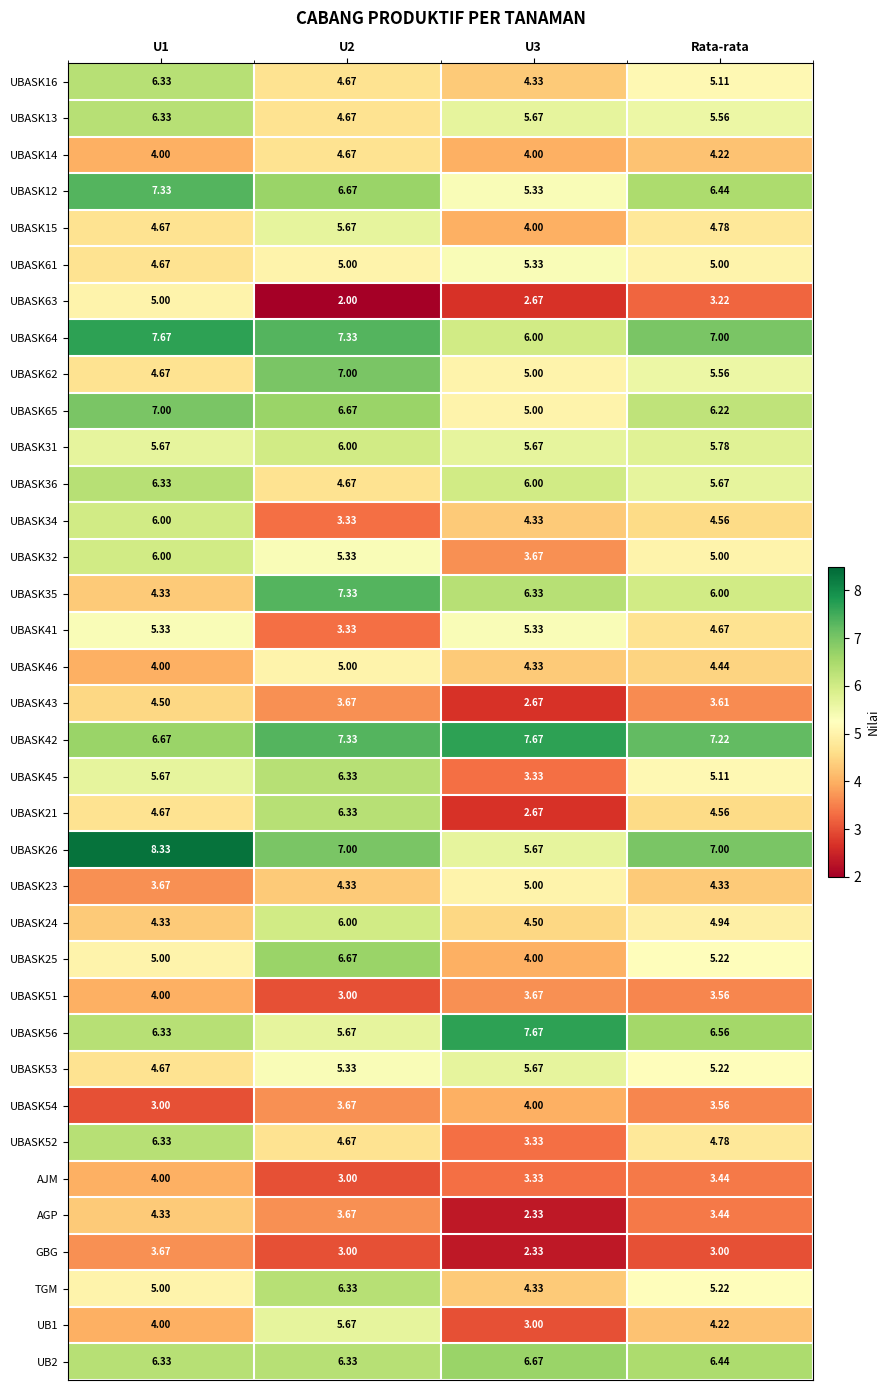

Is the value of UBASK12 at U1 greater than the value of UBASK63 at U3?

Yes